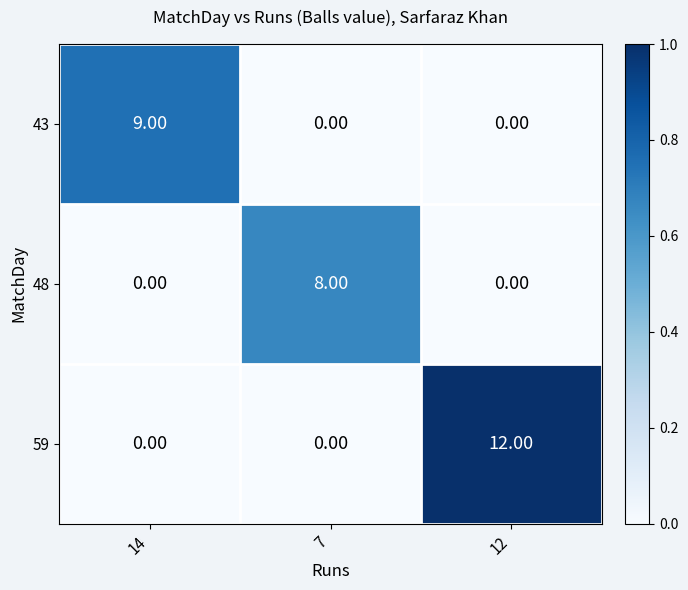

Is the value of 43 at 14 greater than the value of 59 at 7?

Yes